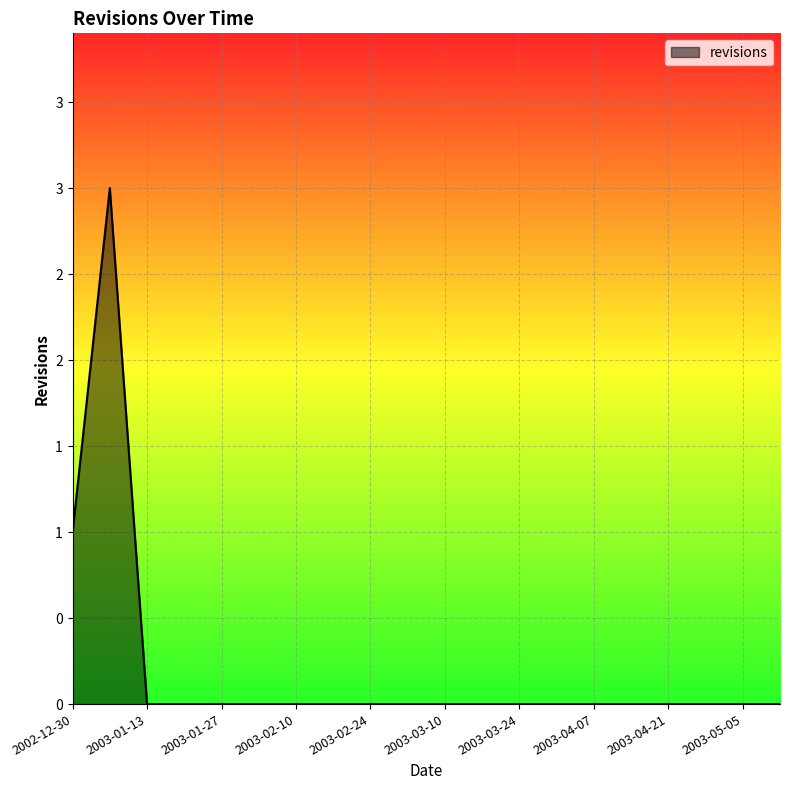

At which category does the chart reach its peak across all series?

2003-01-06